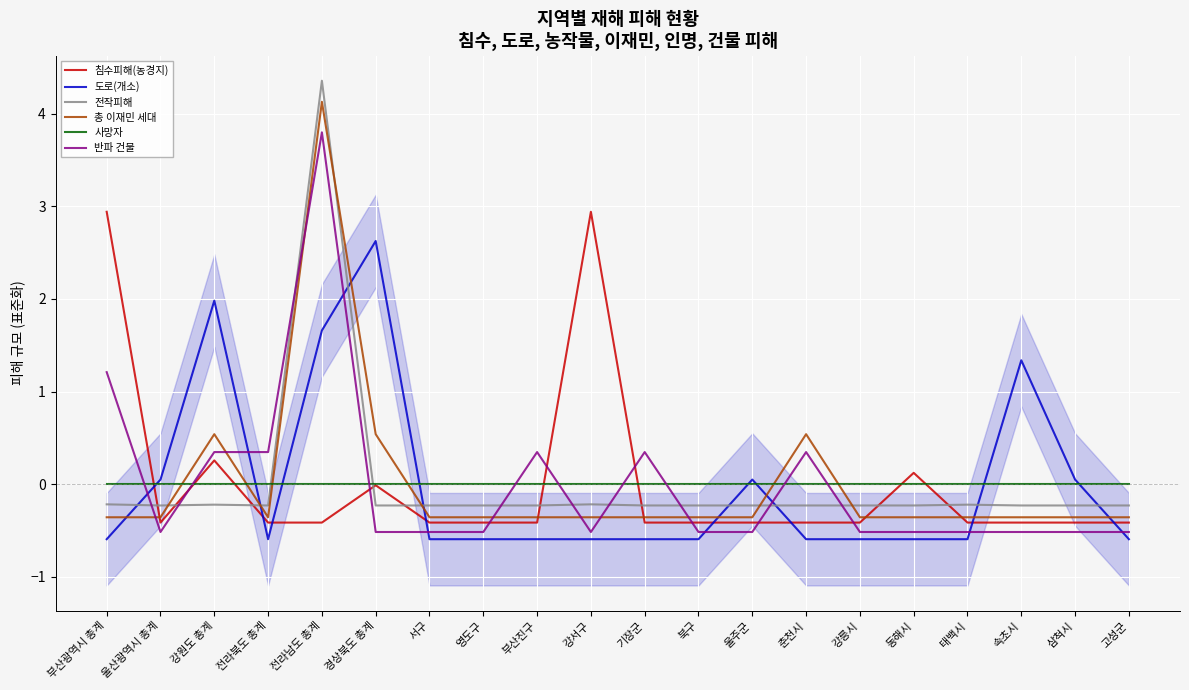

The value of 도로(개소) at 삼척시 is 0.0. True or false?

False